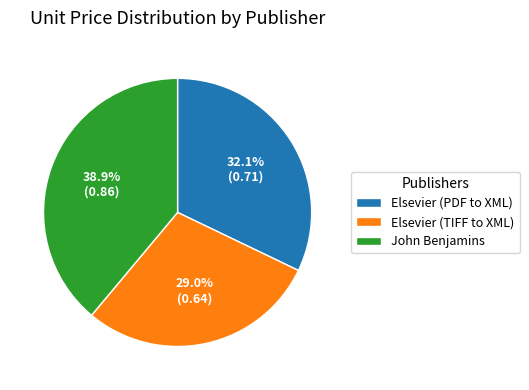

To the nearest percent, what percentage of the pie is Elsevier (TIFF to XML)?

29%